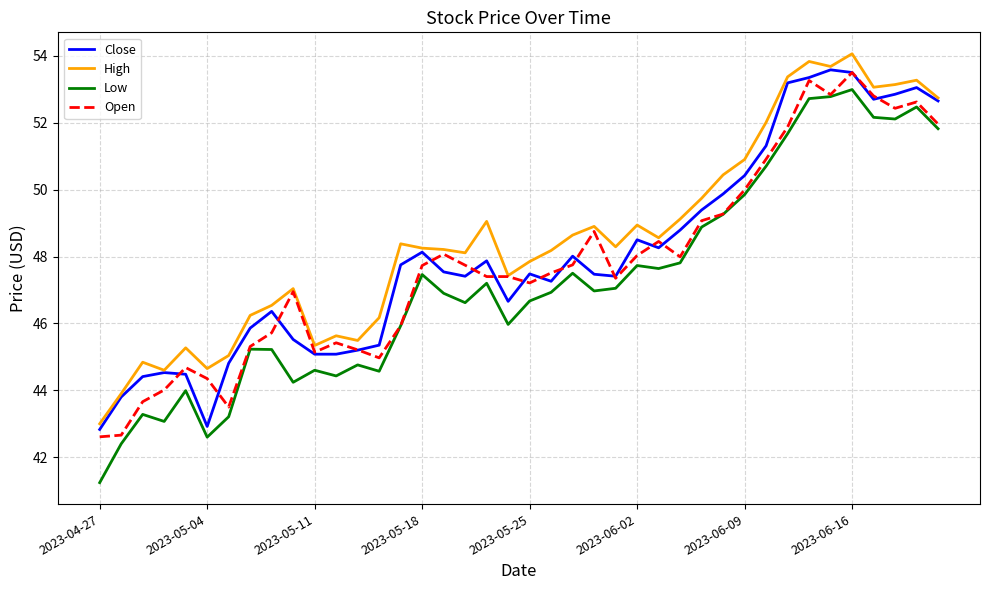

Which series has the largest range (max minus min)?

Low